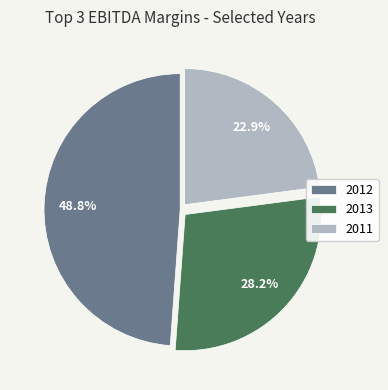

The 2012 slice represents 49% of the pie. True or false?

True